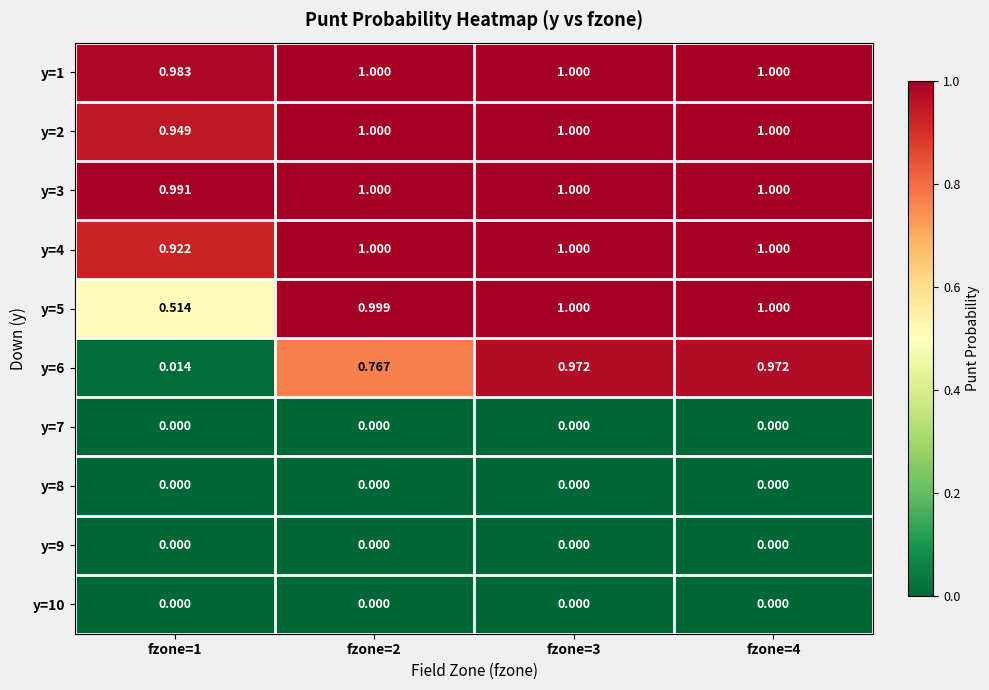

Reading left to right, list all the values displayed in this chart.

y=1: fzone=1=1.0	fzone=2=1.0	fzone=3=1.0	fzone=4=1.0
y=2: fzone=1=0.9	fzone=2=1.0	fzone=3=1.0	fzone=4=1.0
y=3: fzone=1=1.0	fzone=2=1.0	fzone=3=1.0	fzone=4=1.0
y=4: fzone=1=0.9	fzone=2=1.0	fzone=3=1.0	fzone=4=1.0
y=5: fzone=1=0.5	fzone=2=1.0	fzone=3=1.0	fzone=4=1.0
y=6: fzone=1=0.0	fzone=2=0.8	fzone=3=1.0	fzone=4=1.0
y=7: fzone=1=0.0	fzone=2=0.0	fzone=3=0.0	fzone=4=0.0
y=8: fzone=1=0.0	fzone=2=0.0	fzone=3=0.0	fzone=4=0.0
y=9: fzone=1=0.0	fzone=2=0.0	fzone=3=0.0	fzone=4=0.0
y=10: fzone=1=0.0	fzone=2=0.0	fzone=3=0.0	fzone=4=0.0